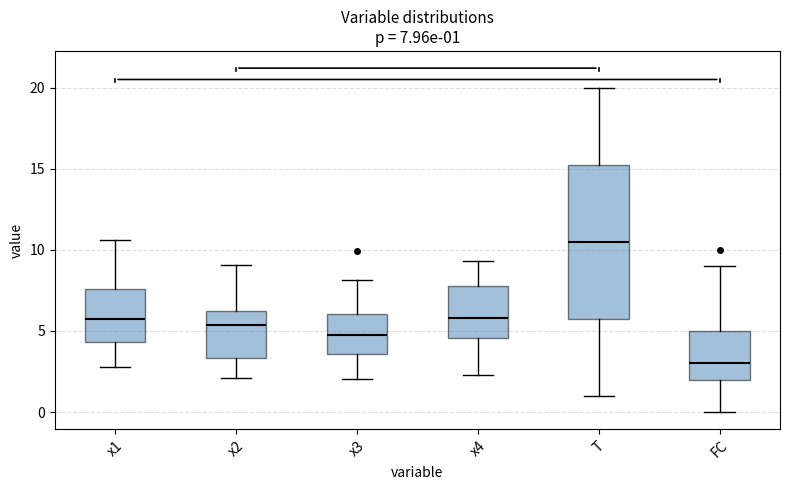

Which box has the highest median line?

T